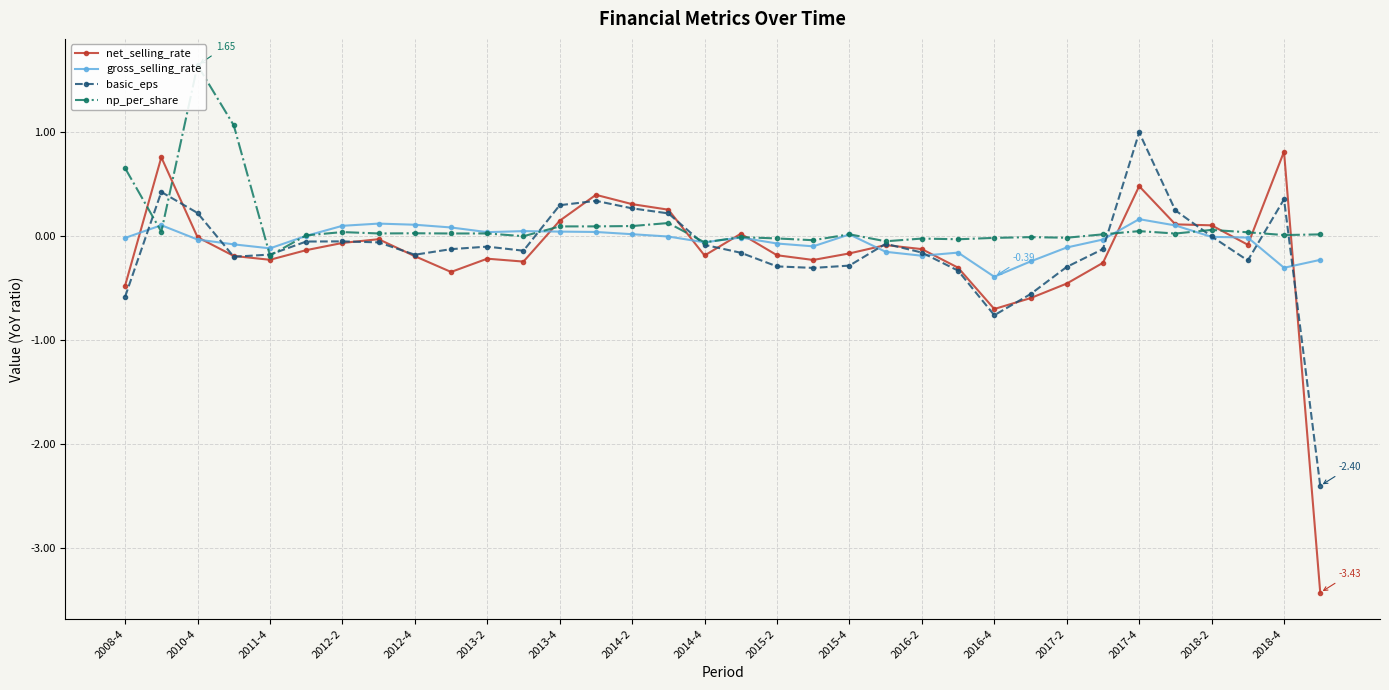

True or false: net_selling_rate has more than 0 interior local peaks.

True